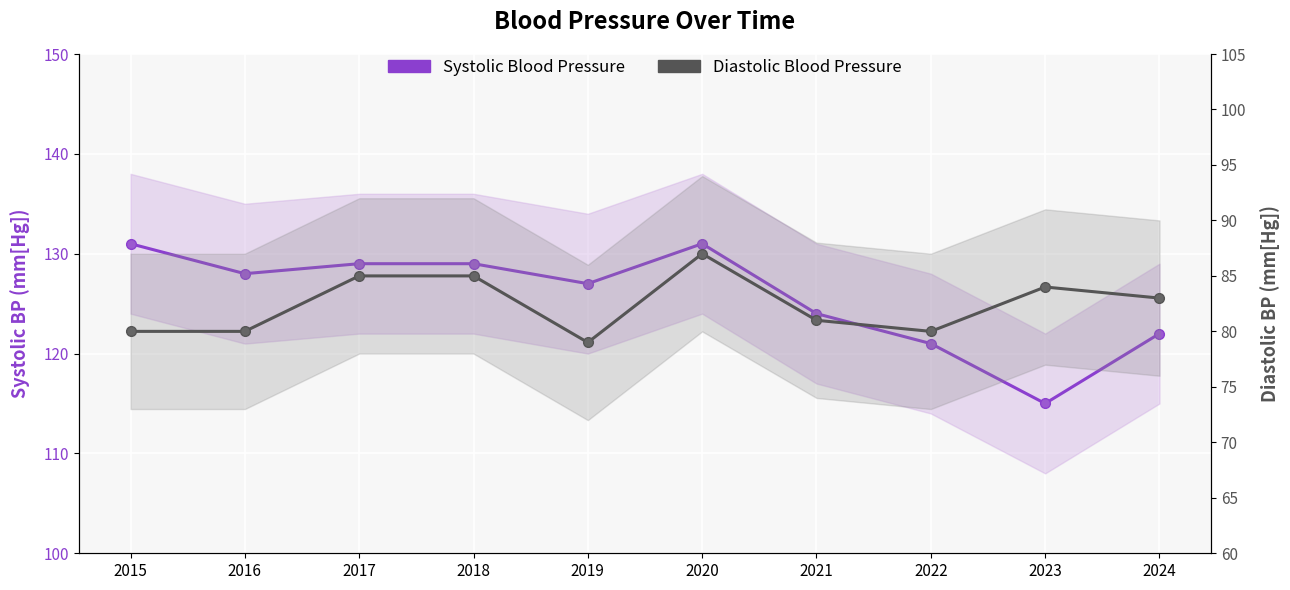

Reading right to left, what are all the values shown in this chart?

Systolic Blood Pressure: 2024=122	2023=115	2022=121	2021=124	2020=131	2019=127	2018=129	2017=129	2016=128	2015=131
Diastolic Blood Pressure: 2024=83	2023=84	2022=80	2021=81	2020=87	2019=79	2018=85	2017=85	2016=80	2015=80